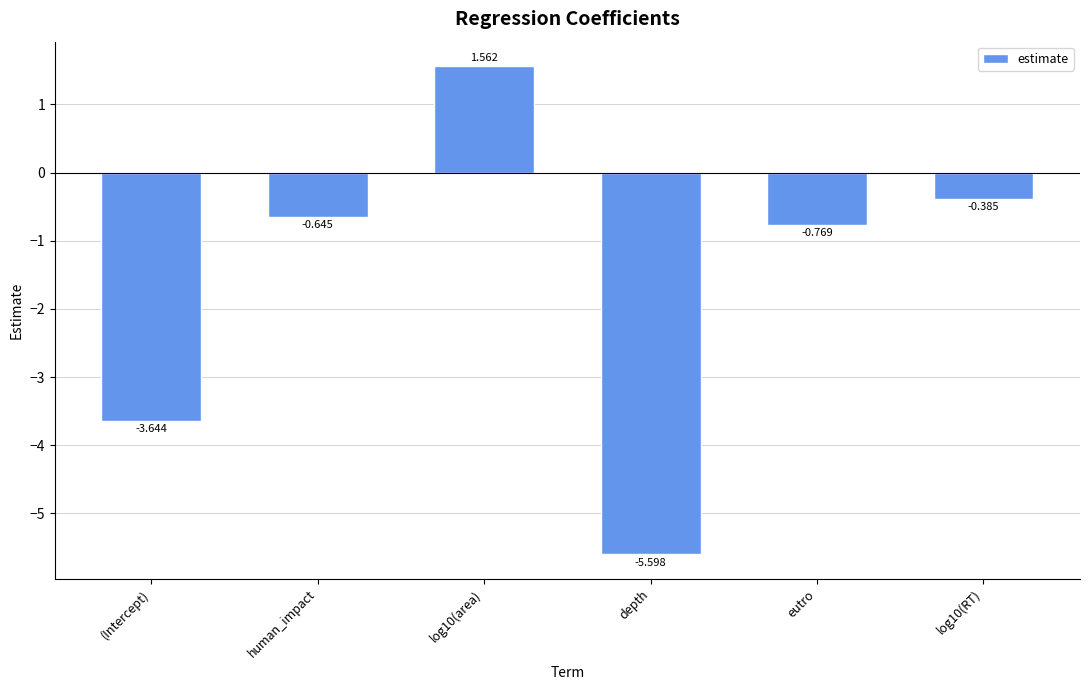

True or false: the data shows -8.6 at depth.

False